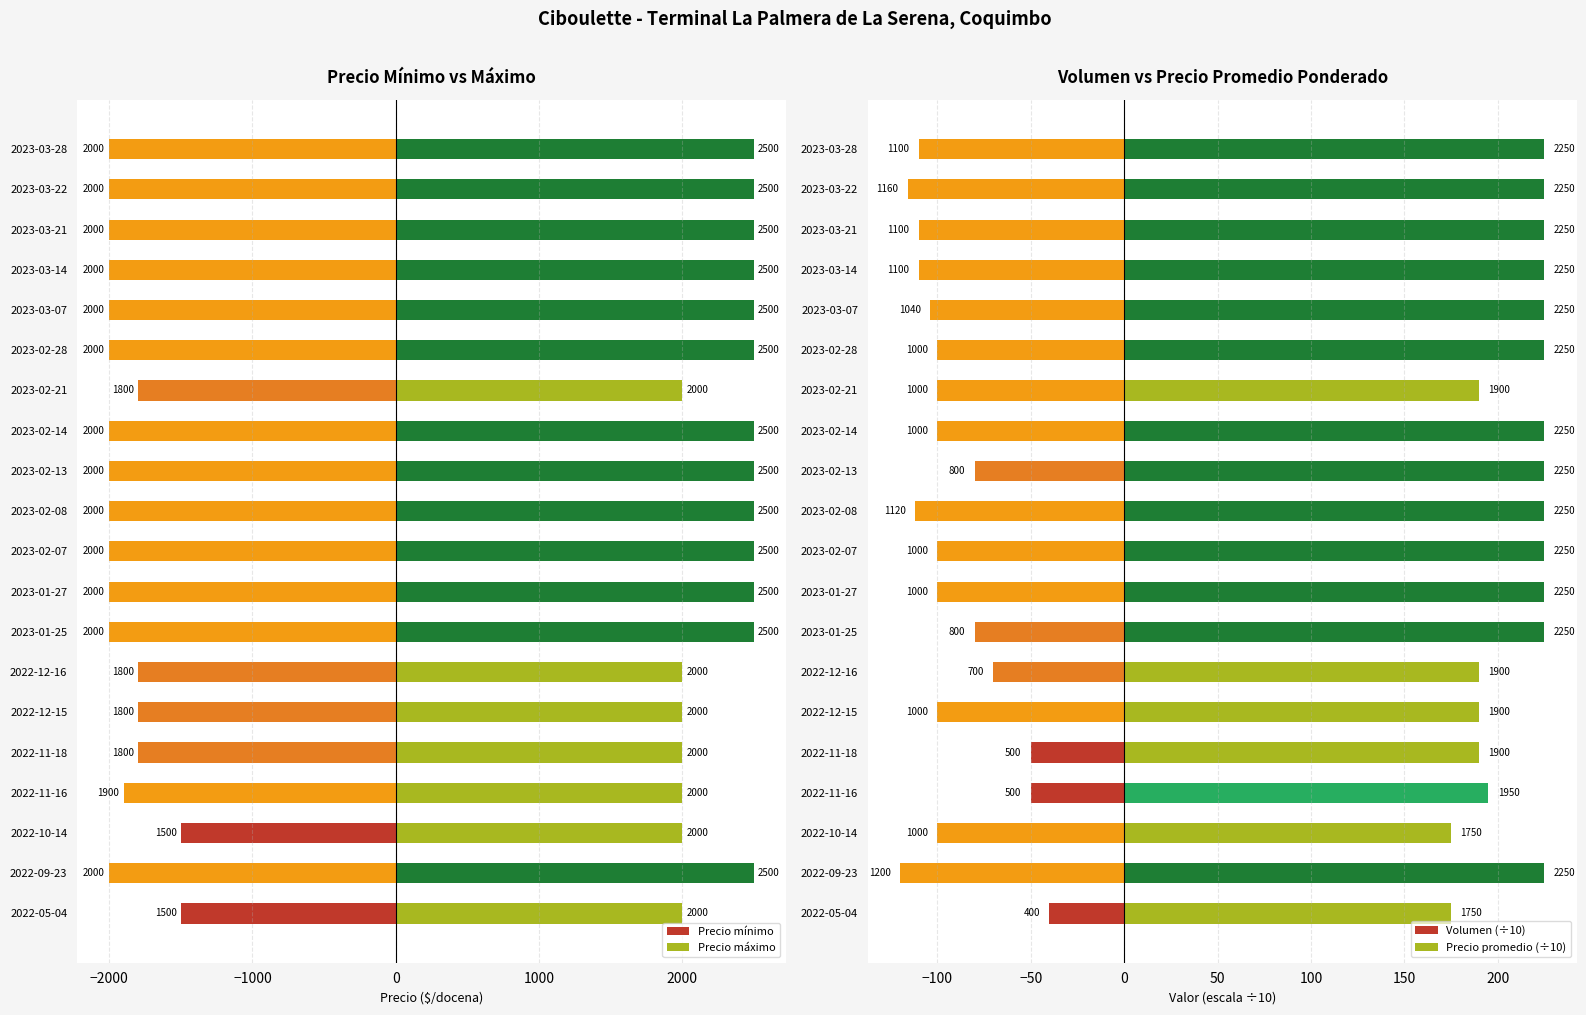

Reading left to right, list all the values displayed in this chart.

Precio mínimo: -1500	-2000	-1500	-1900	-1800	-1800	-1800	-2000	-2000	-2000	-2000	-2000	-2000	-1800	-2000	-2000	-2000	-2000	-2000	-2000
Precio máximo: 2000	2500	2000	2000	2000	2000	2000	2500	2500	2500	2500	2500	2500	2000	2500	2500	2500	2500	2500	2500
Volumen (÷10): -40	-120	-100	-50	-50	-100	-70	-80	-100	-100	-112	-80	-100	-100	-100	-104	-110	-110	-116	-110
Precio promedio (÷10): 175	225	175	195	190	190	190	225	225	225	225	225	225	190	225	225	225	225	225	225